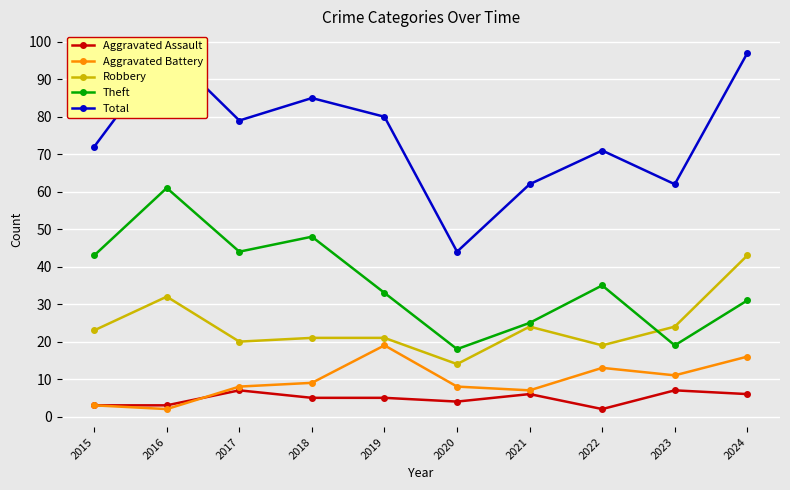

The Aggravated Battery series shows 3 at 2015. True or false?

True